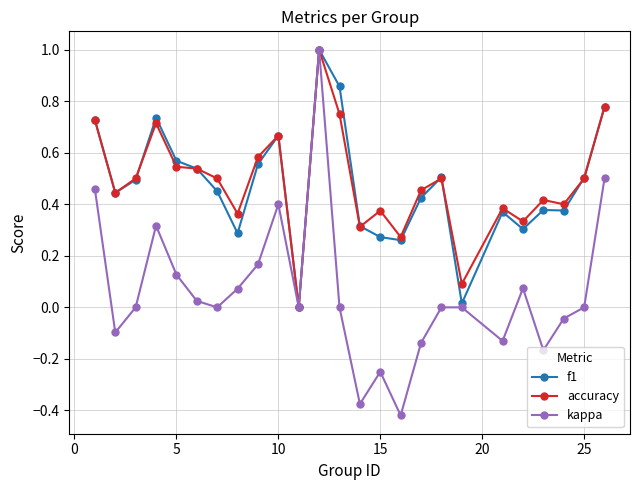

What is the greatest value displayed?

1.0